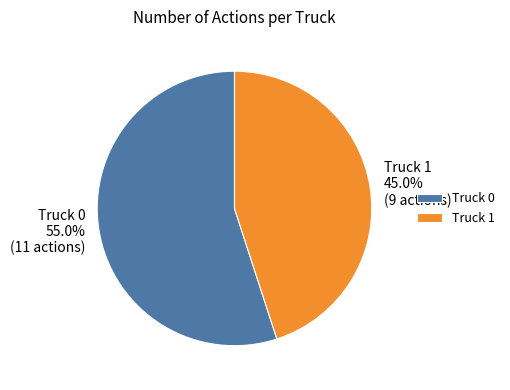

True or false: Truck 0 accounts for 42% of the total.

False